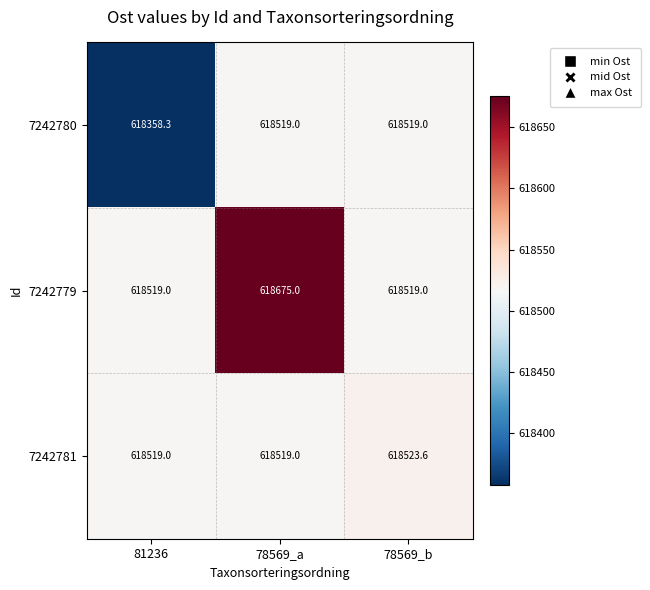

Reading left to right, extract all data points from this chart.

7242780: 618358.3	618519.0	618519.0
7242779: 618519.0	618675.0	618519.0
7242781: 618519.0	618519.0	618523.6